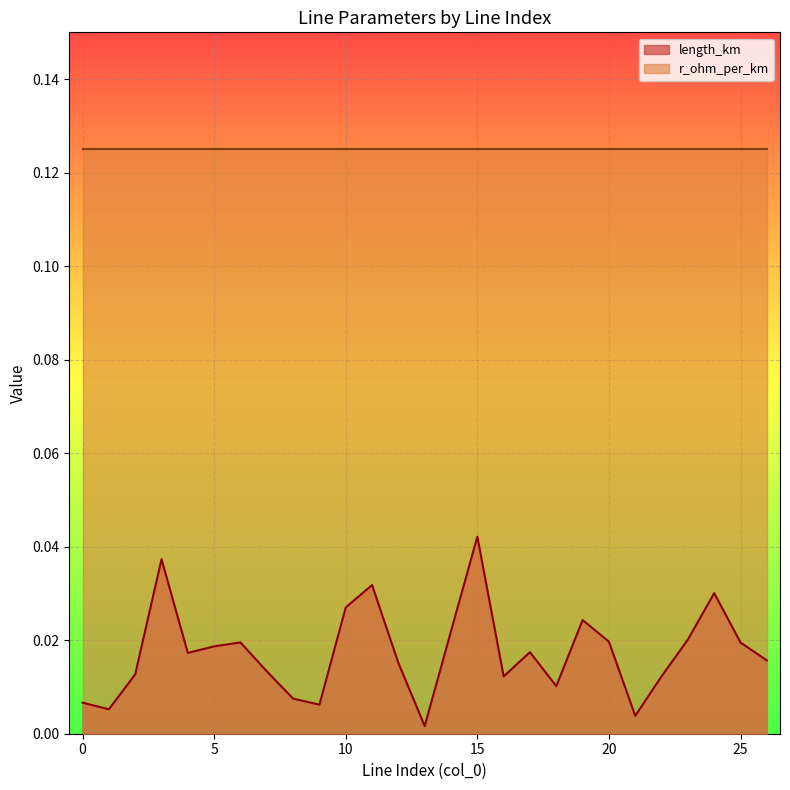

Count the number of data series in this chart.

2